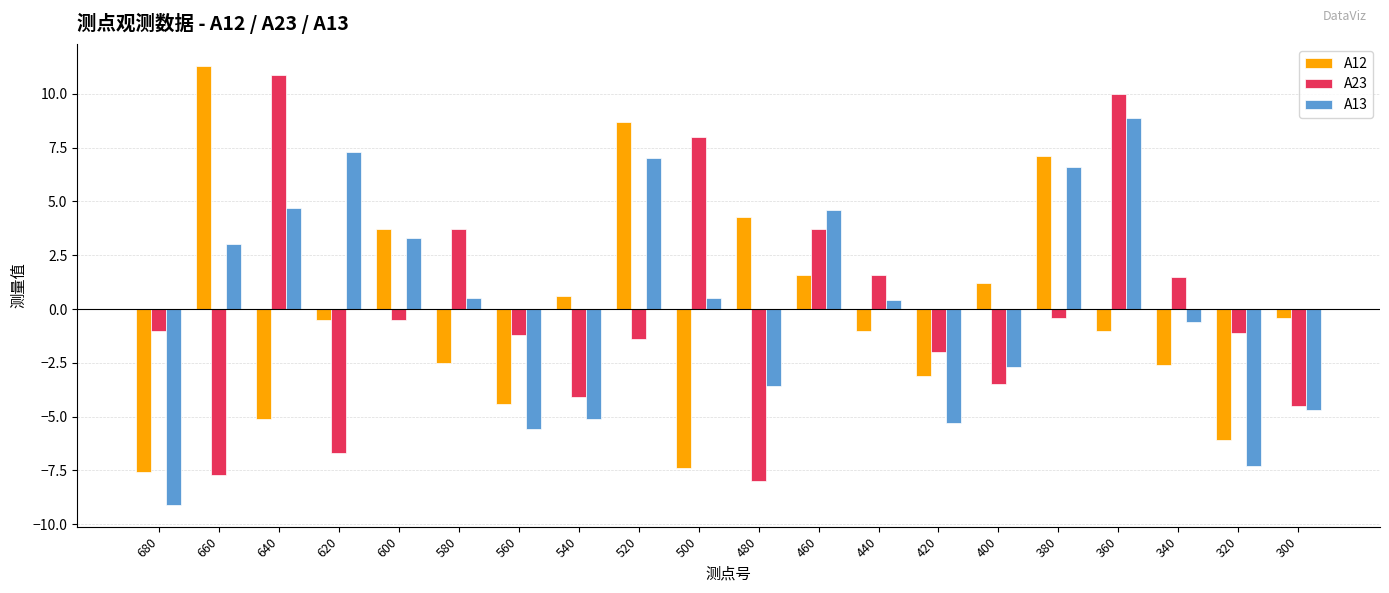

Reading left to right, list all the values displayed in this chart.

A12: 680=-7.6	660=11.3	640=-5.1	620=-0.5	600=3.7	580=-2.5	560=-4.4	540=0.6	520=8.7	500=-7.4	480=4.3	460=1.6	440=-1.0	420=-3.1	400=1.2	380=7.1	360=-1.0	340=-2.6	320=-6.1	300=-0.4
A23: 680=-1.0	660=-7.7	640=10.9	620=-6.7	600=-0.5	580=3.7	560=-1.2	540=-4.1	520=-1.4	500=8.0	480=-8.0	460=3.7	440=1.6	420=-2.0	400=-3.5	380=-0.4	360=10.0	340=1.5	320=-1.1	300=-4.5
A13: 680=-9.1	660=3.0	640=4.7	620=7.3	600=3.3	580=0.5	560=-5.6	540=-5.1	520=7.0	500=0.5	480=-3.6	460=4.6	440=0.4	420=-5.3	400=-2.7	380=6.6	360=8.9	340=-0.6	320=-7.3	300=-4.7